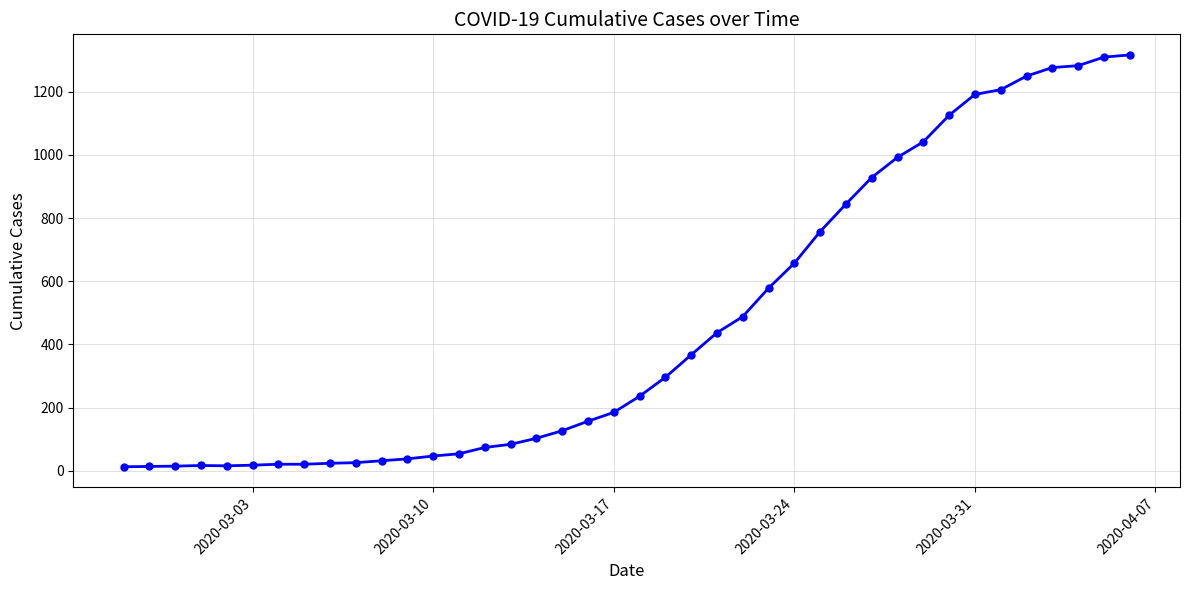

What is the difference between the maximum and minimum values?

1303